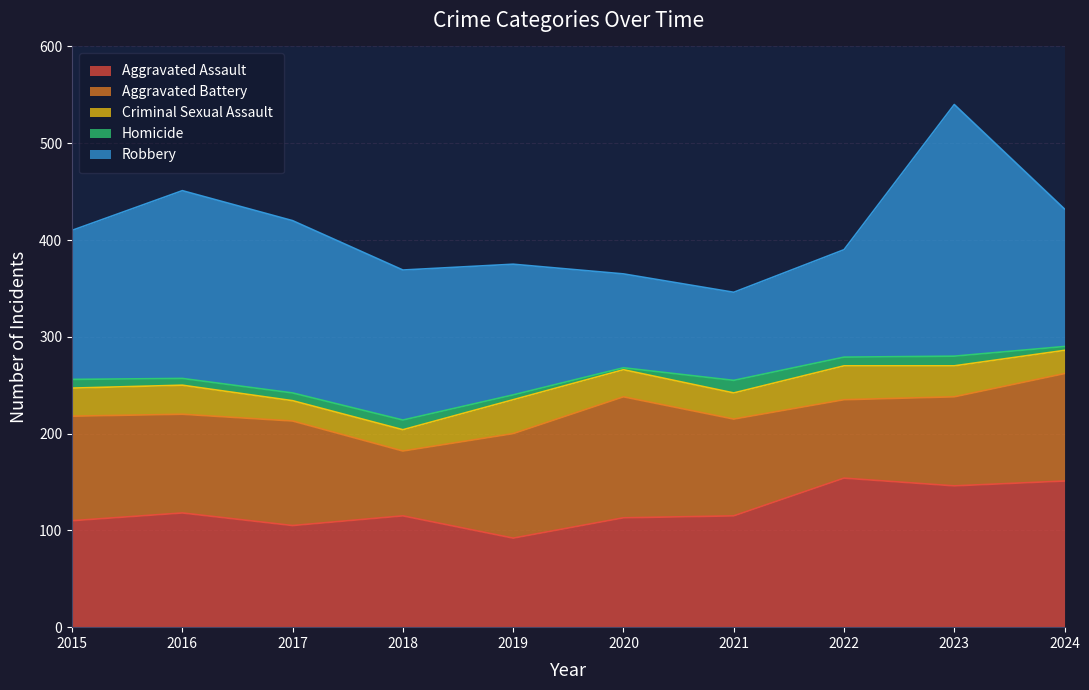

What is the total value across all series at 2015?

410